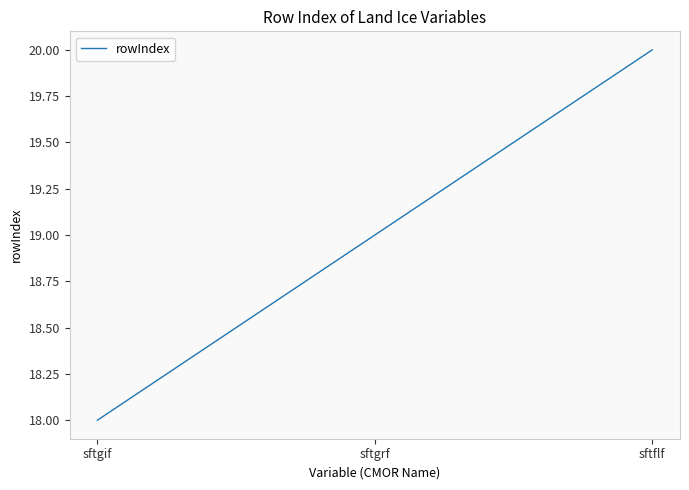

Which has a higher value, sftflf or sftgif?

sftflf